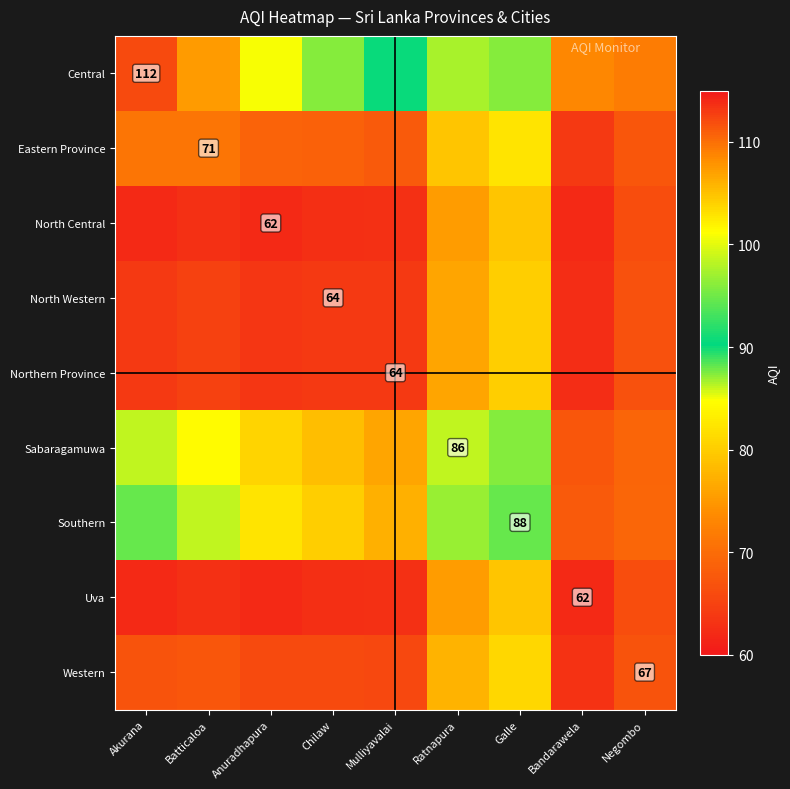

List the series in order of their peak value, highest first.

Central, Southern, Sabaragamuwa, Eastern Province, Western, North Western, Northern Province, North Central, Uva